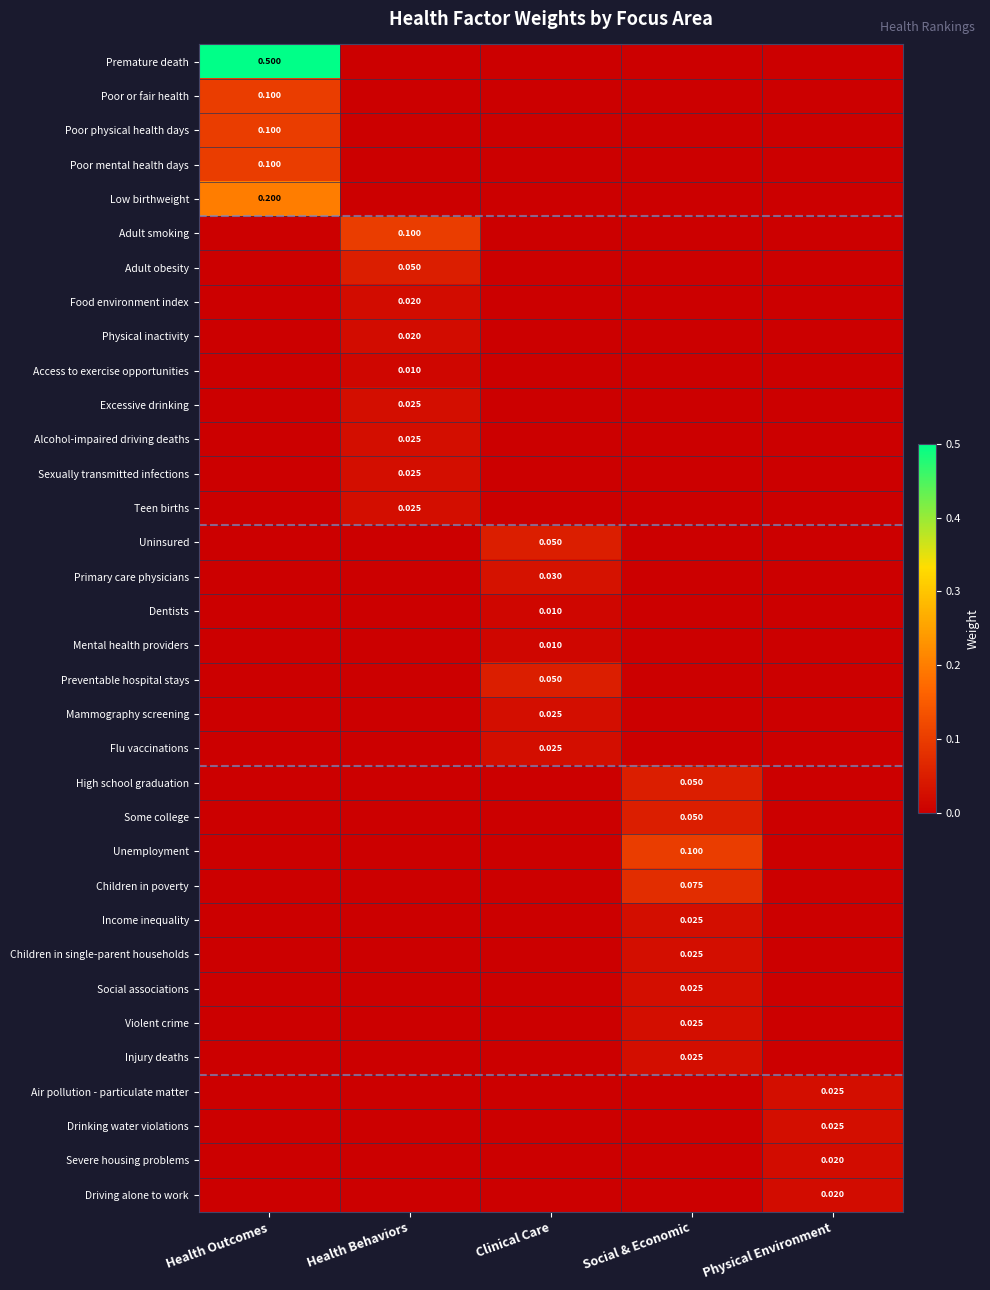

Count the number of categories in the chart.

5